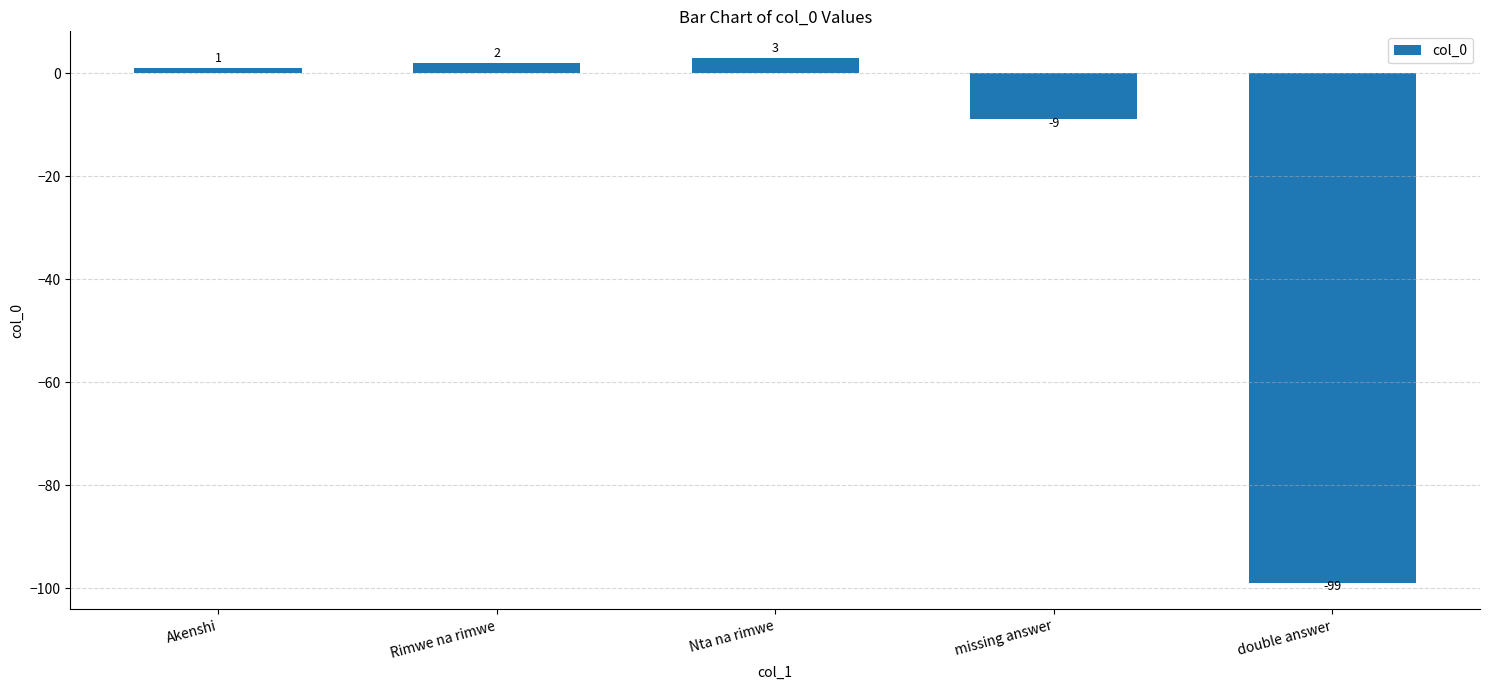

How many values are below 1?

2